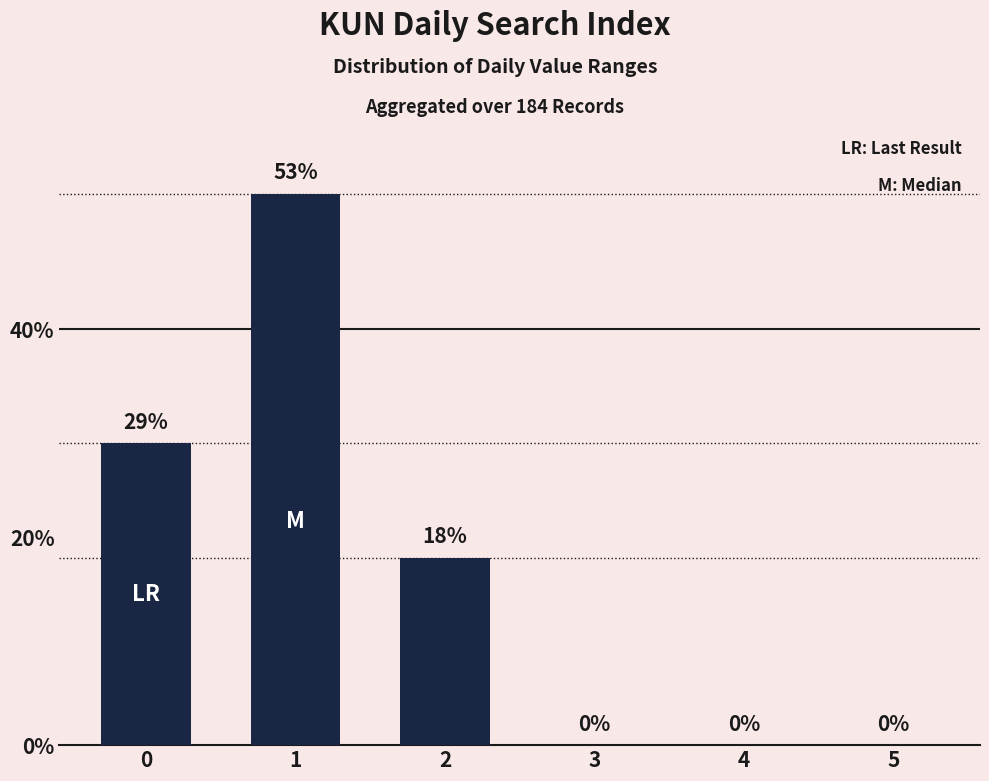

Are the bars grouped side by side (vs. stacked)?

No